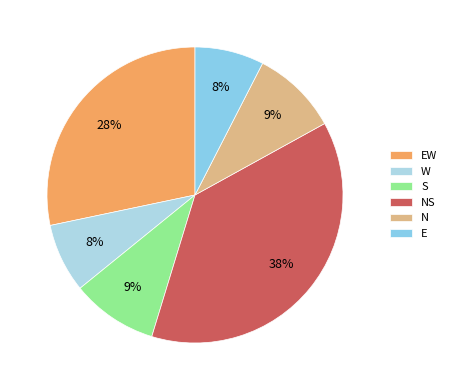

The NS slice represents 38% of the pie. True or false?

True